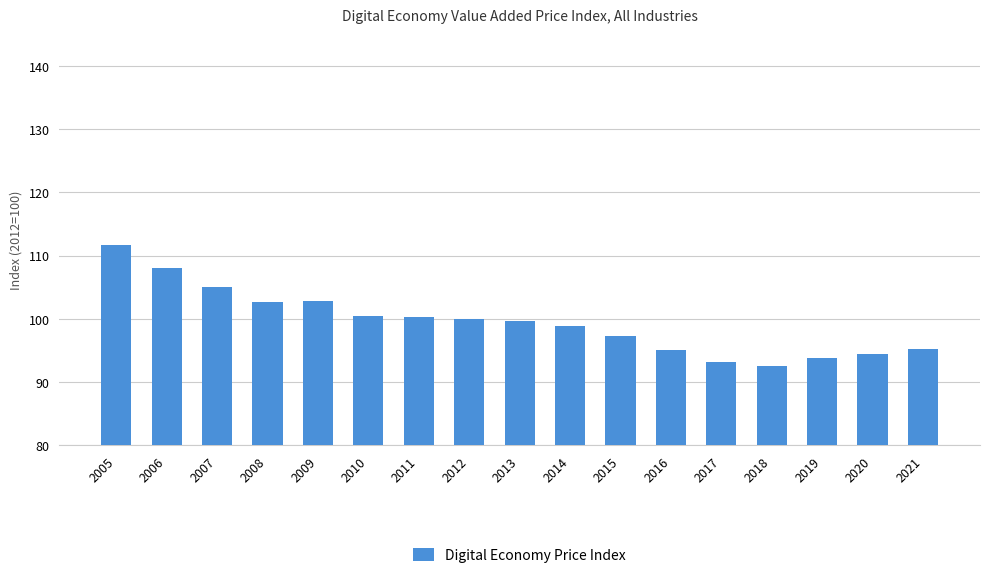

What is the sum of the values at 2021 and 2018?

187.9